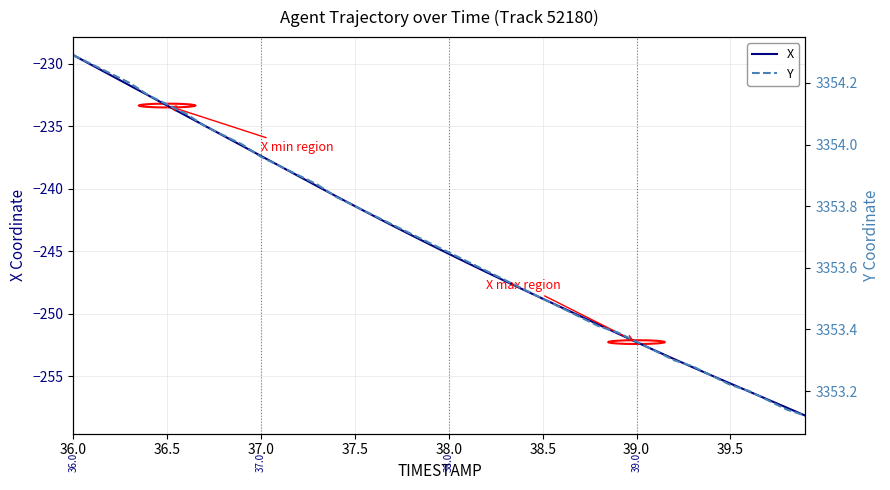

Reading left to right, transcribe all the data shown in this chart.

X: -229.3	-230.1	-230.9	-231.7	-232.5	-233.3	-234.1	-235.0	-235.8	-236.6	-237.4	-238.2	-239.0	-239.8	-240.6	-241.4	-242.2	-242.9	-243.7	-244.5	-245.2	-245.9	-246.7	-247.4	-248.1	-248.8	-249.5	-250.2	-250.9	-251.6	-252.3	-252.9	-253.6	-254.3	-254.9	-255.6	-256.2	-256.9	-257.5	-258.1
Y: 3354.3	3354.3	3354.2	3354.2	3354.2	3354.1	3354.1	3354.1	3354.0	3354.0	3354.0	3353.9	3353.9	3353.9	3353.8	3353.8	3353.8	3353.7	3353.7	3353.7	3353.7	3353.6	3353.6	3353.6	3353.5	3353.5	3353.5	3353.4	3353.4	3353.4	3353.4	3353.3	3353.3	3353.3	3353.2	3353.2	3353.2	3353.2	3353.1	3353.1